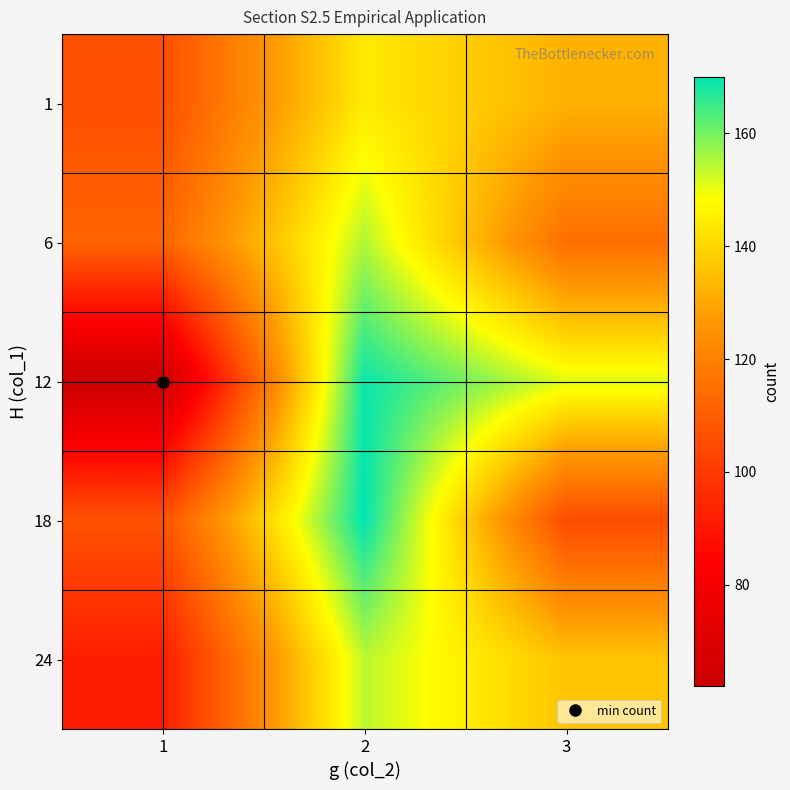

What is the difference between the highest and lowest values at 2?

26